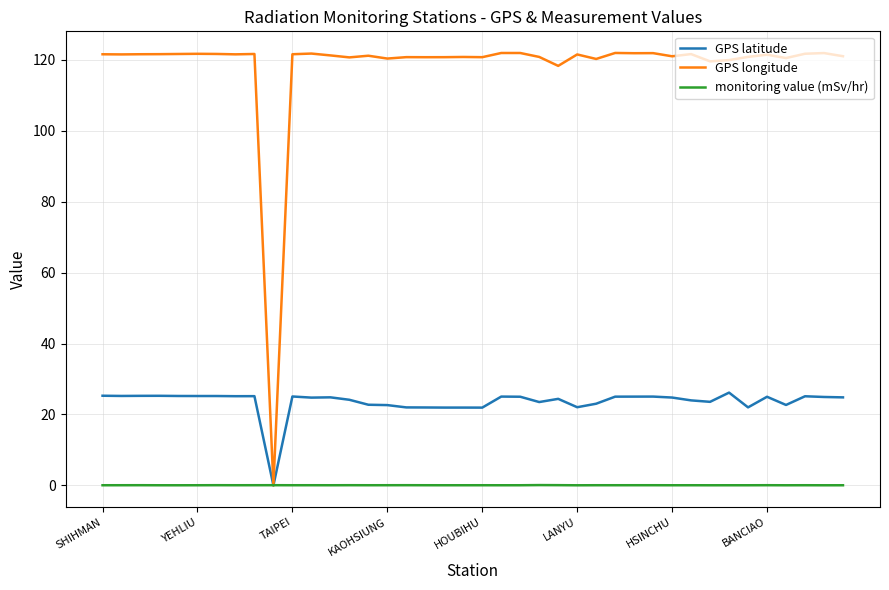

Which series has the largest total across all categories?

GPS longitude